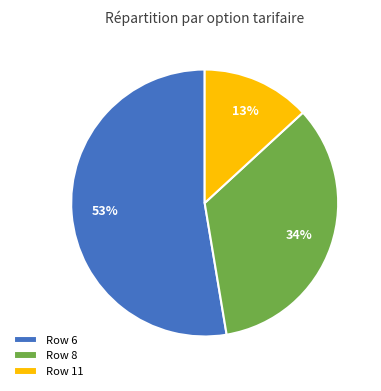

Rank the categories by value from lowest to highest.

Row 11, Row 8, Row 6